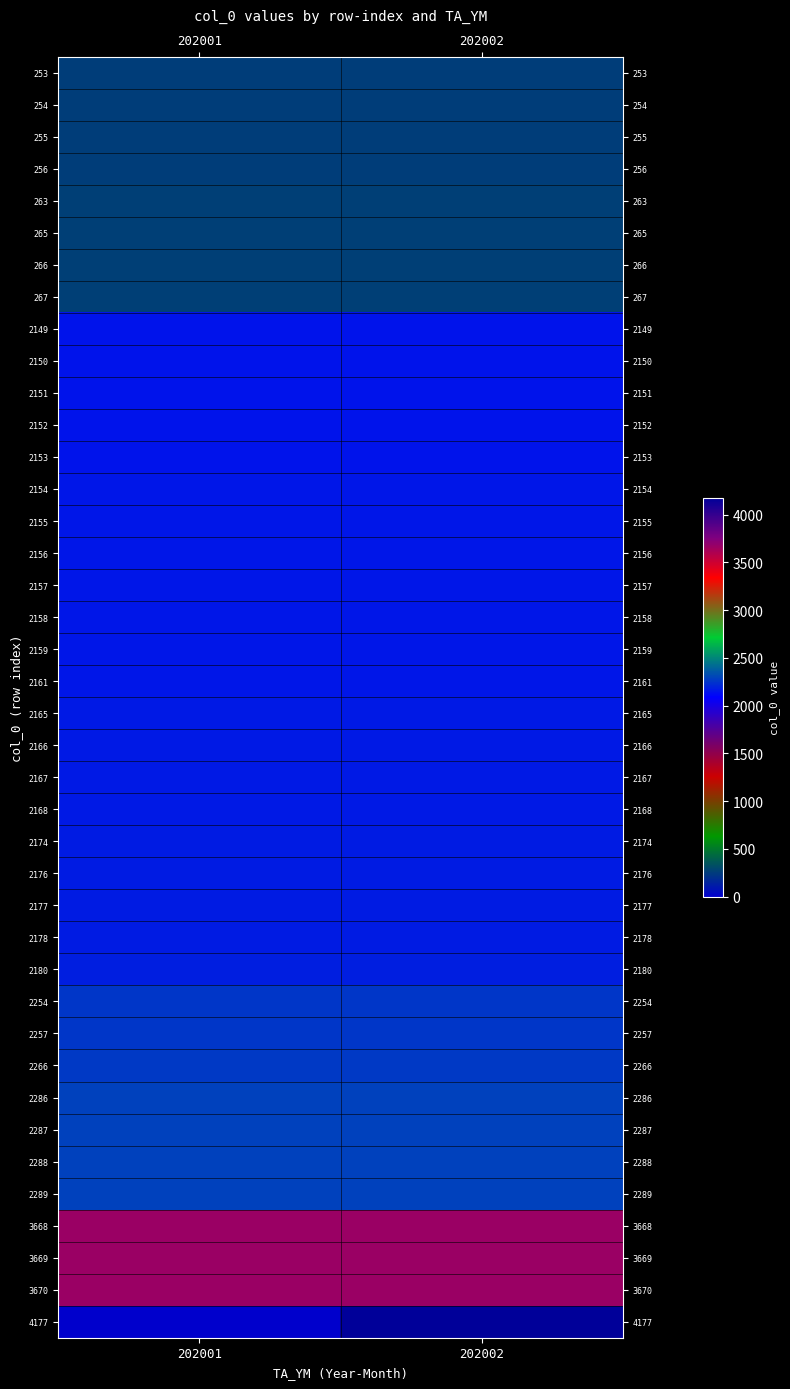

How many categories are shown in the chart?

2